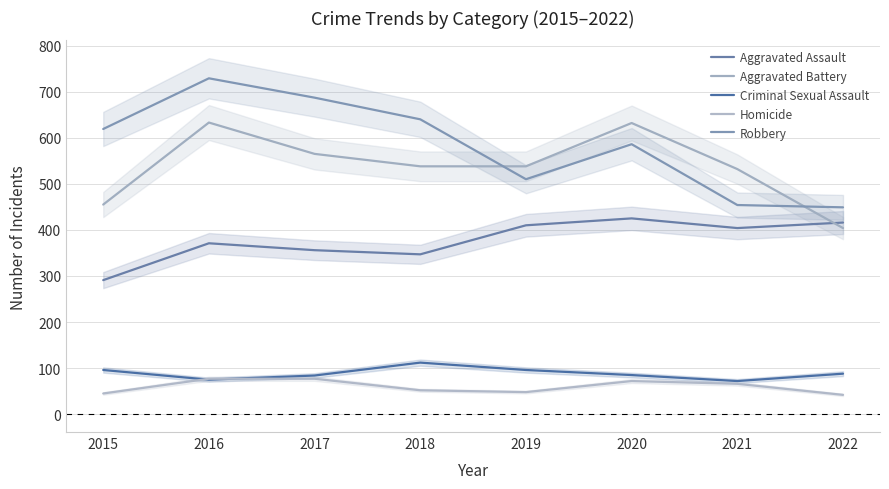

Rank the series at 2022 from lowest to highest value.

Homicide, Criminal Sexual Assault, Aggravated Battery, Aggravated Assault, Robbery